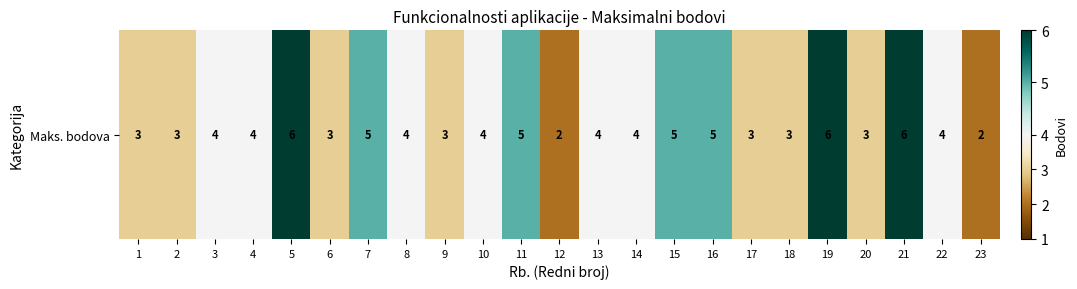

Count the values in the range 3 to 5.

18